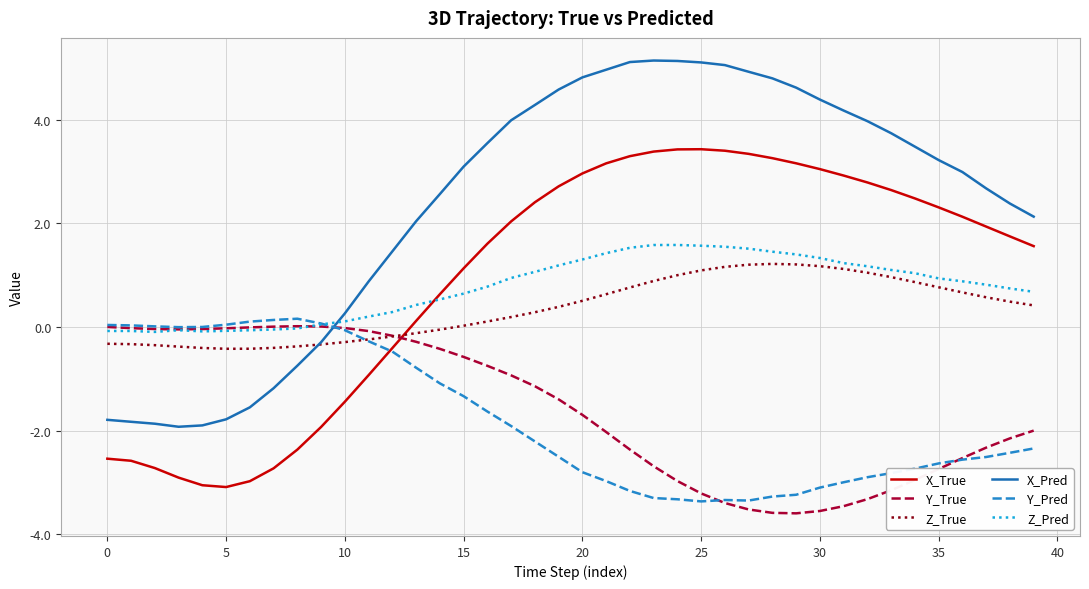

True or false: X_True and X_Pred intersect in this chart.

False